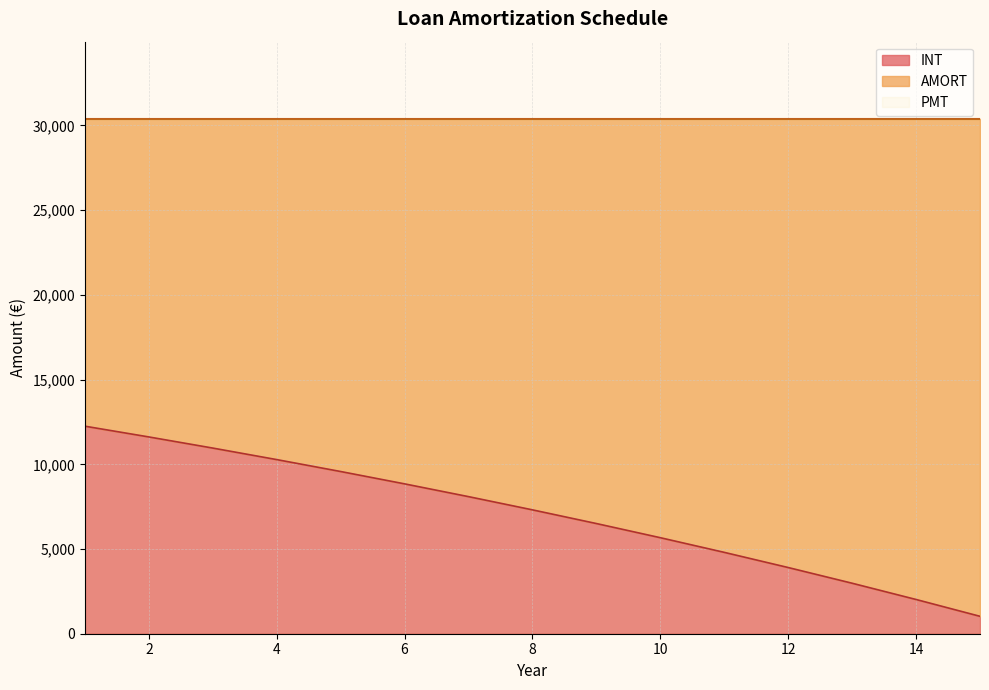

Which series changed the most between 4 and 6?

INT